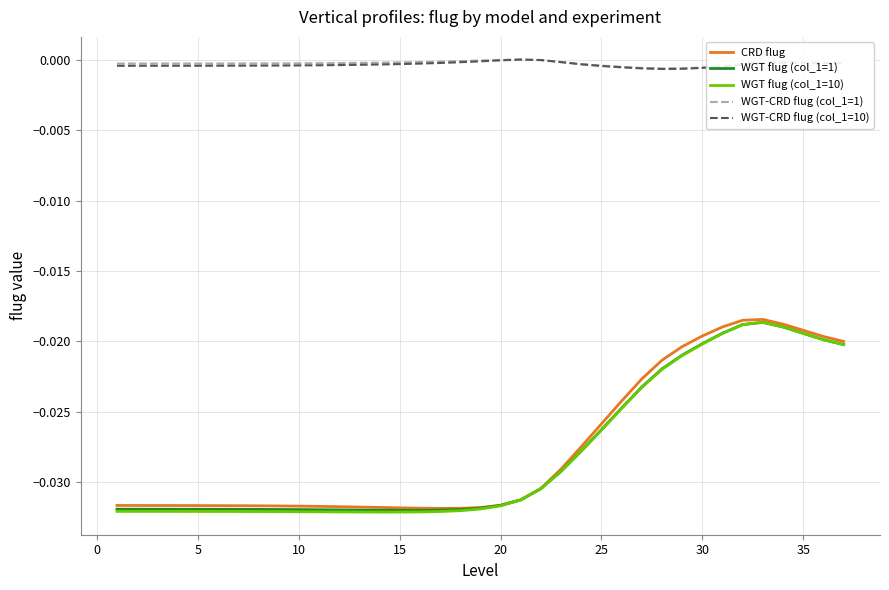

True or false: CRD flug and WGT-CRD flug (col_1=1) intersect in this chart.

False